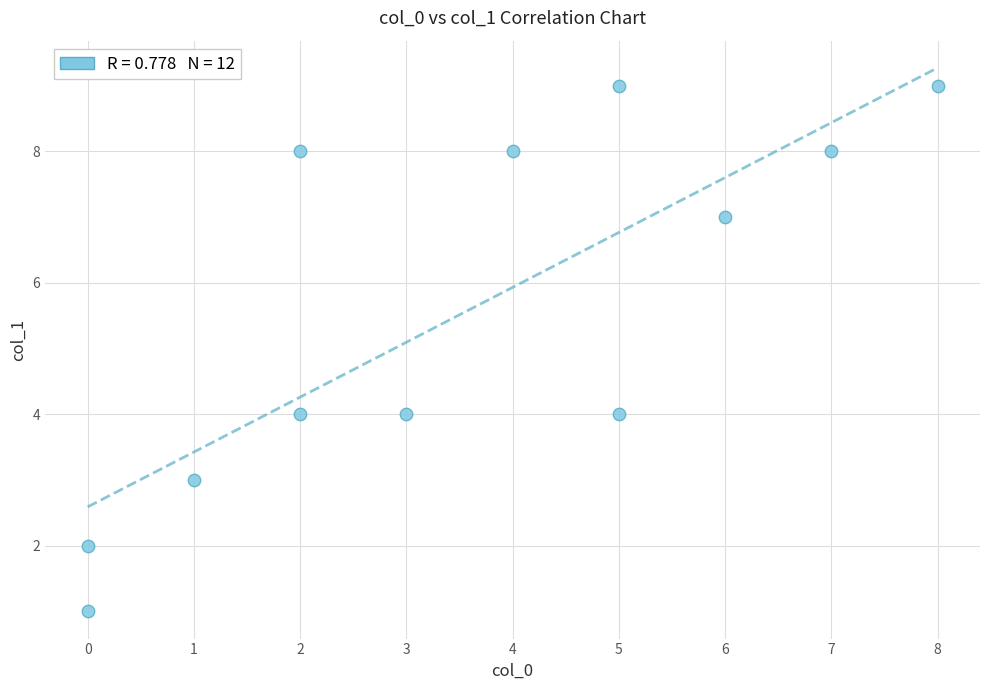

What is the average Y value?

6